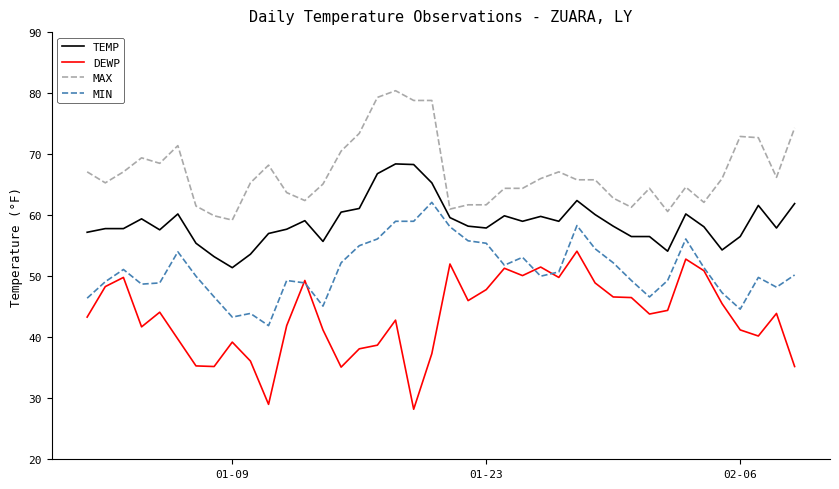

What is the maximum value for TEMP?

68.4